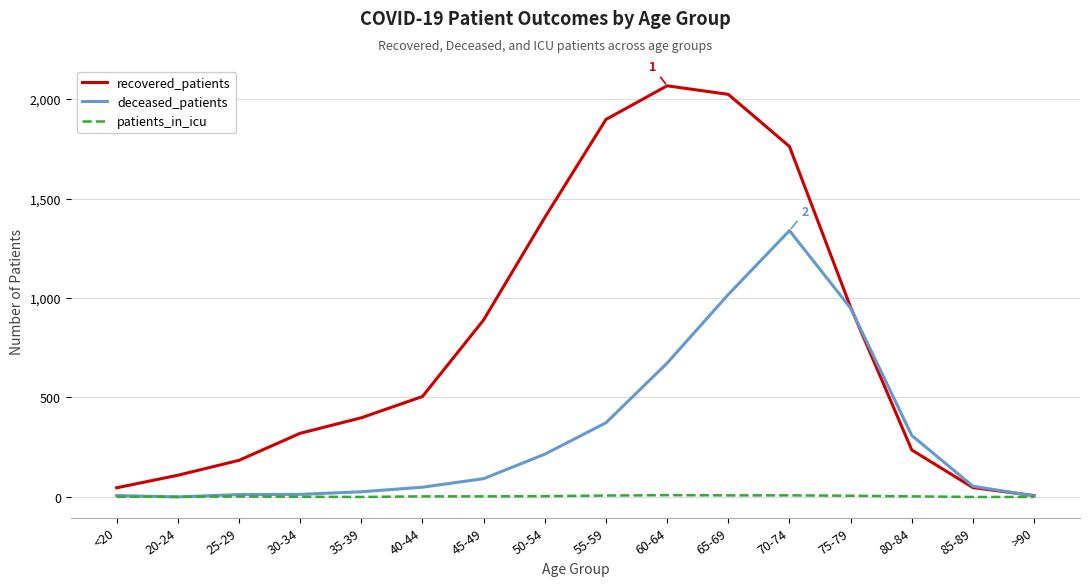

Is the value of recovered_patients at 70-74 greater than the value of patients_in_icu at 40-44?

Yes